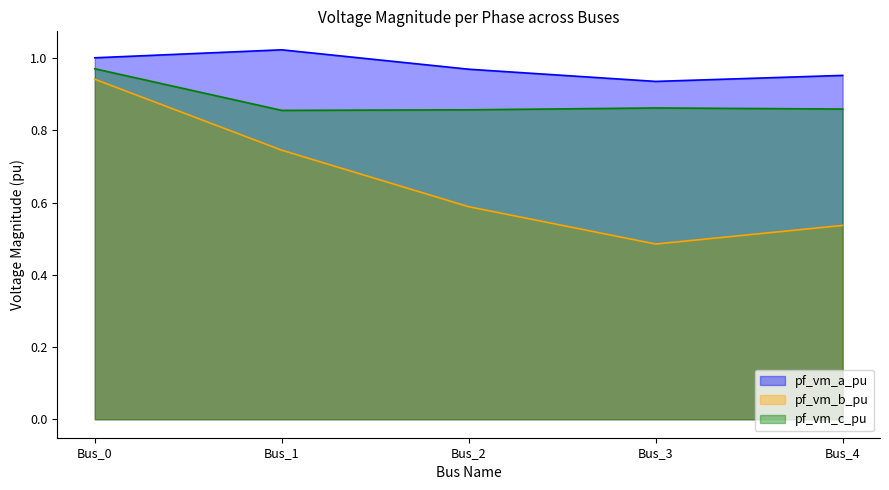

Reading left to right, list all the values displayed in this chart.

pf_vm_a_pu: Bus_0=1.0	Bus_1=1.0	Bus_2=1.0	Bus_3=0.9	Bus_4=1.0
pf_vm_b_pu: Bus_0=0.9	Bus_1=0.7	Bus_2=0.6	Bus_3=0.5	Bus_4=0.5
pf_vm_c_pu: Bus_0=1.0	Bus_1=0.9	Bus_2=0.9	Bus_3=0.9	Bus_4=0.9